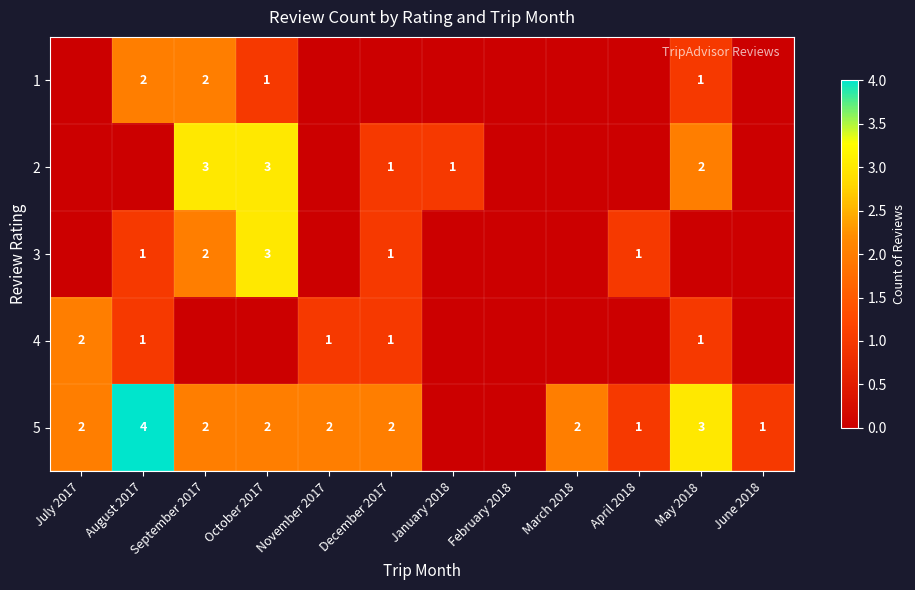

The 2 series shows 3 at October 2017. True or false?

True